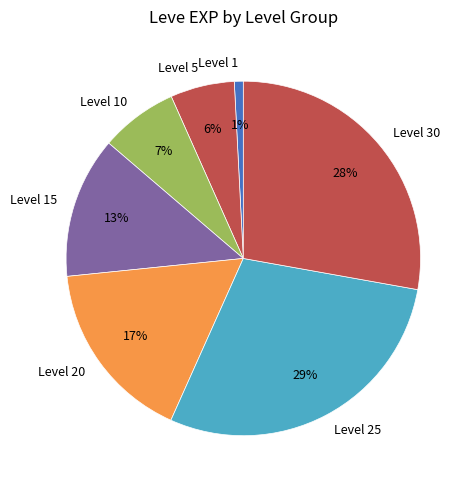

Rank the categories by value from highest to lowest.

Level 25, Level 30, Level 20, Level 15, Level 10, Level 5, Level 1